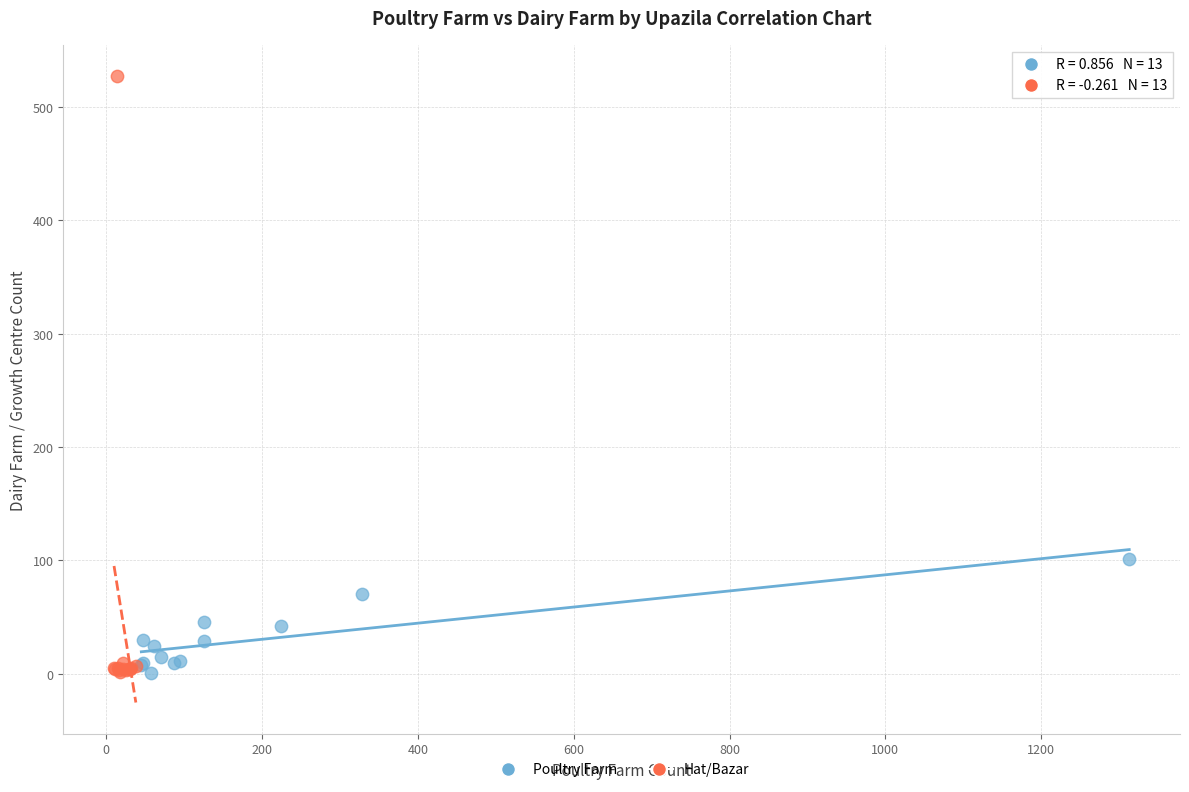

Which series contains the highest Y value?

Hat/Bazar